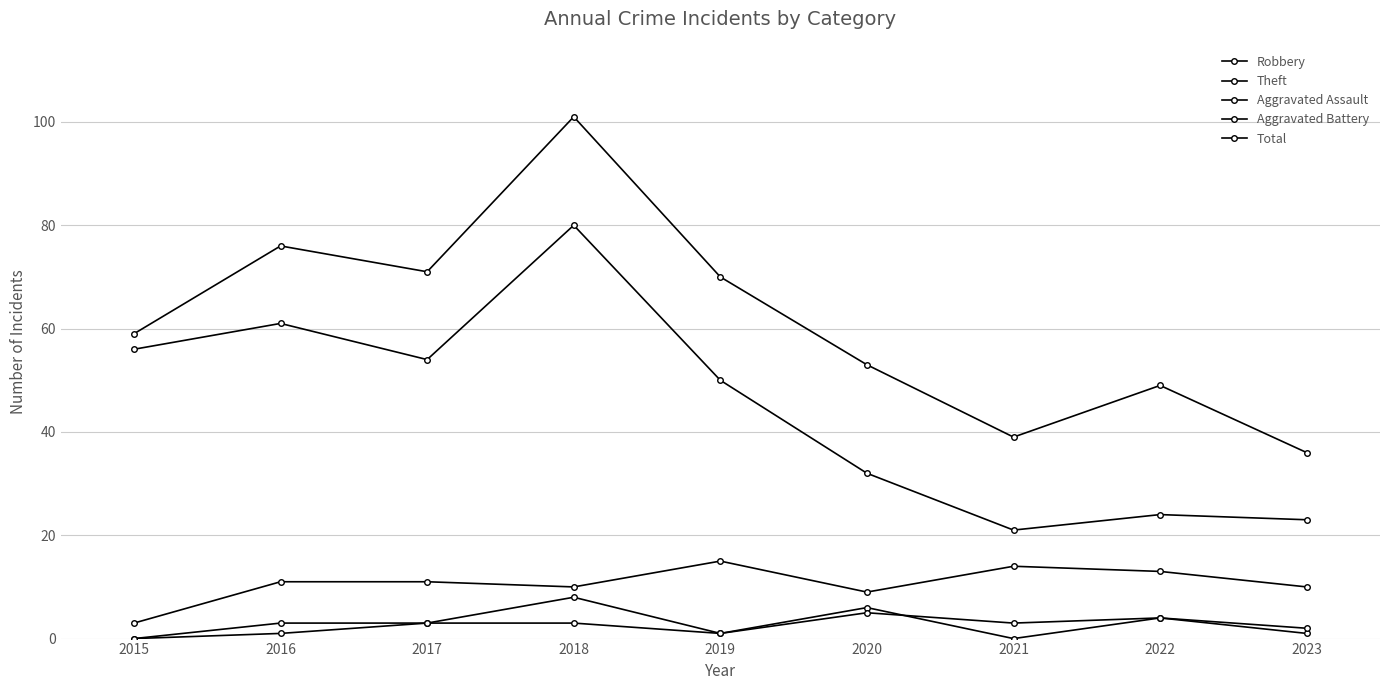

Count the number of categories in the chart.

9